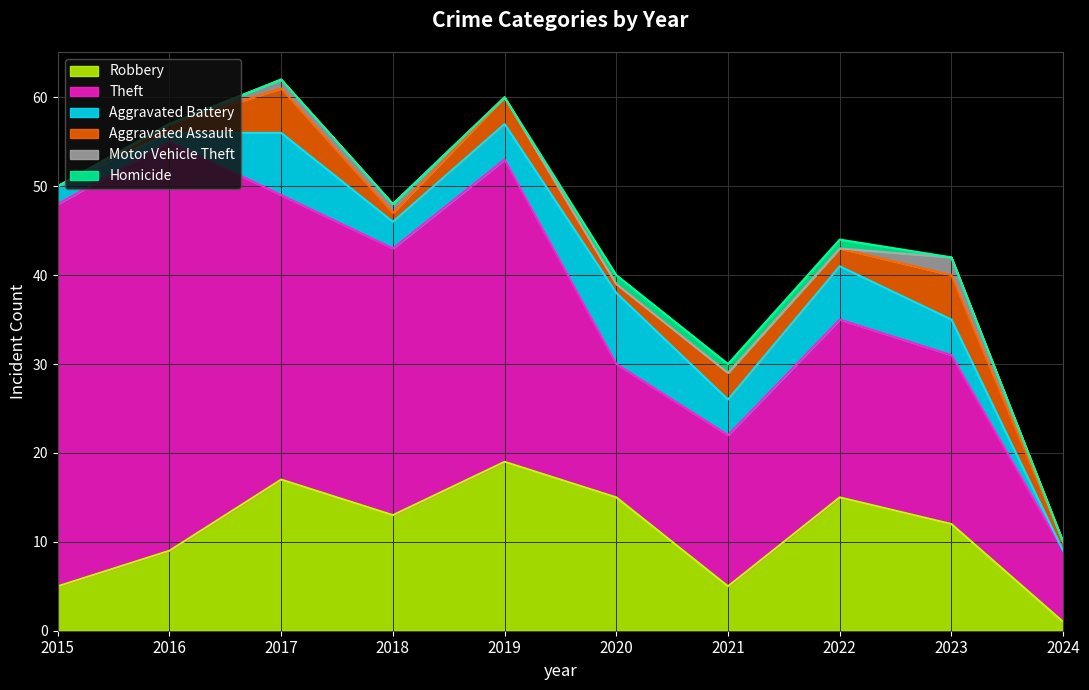

List the labels in order of Aggravated Assault value, largest first.

2017, 2023, 2019, 2021, 2022, 2016, 2018, 2020, 2024, 2015